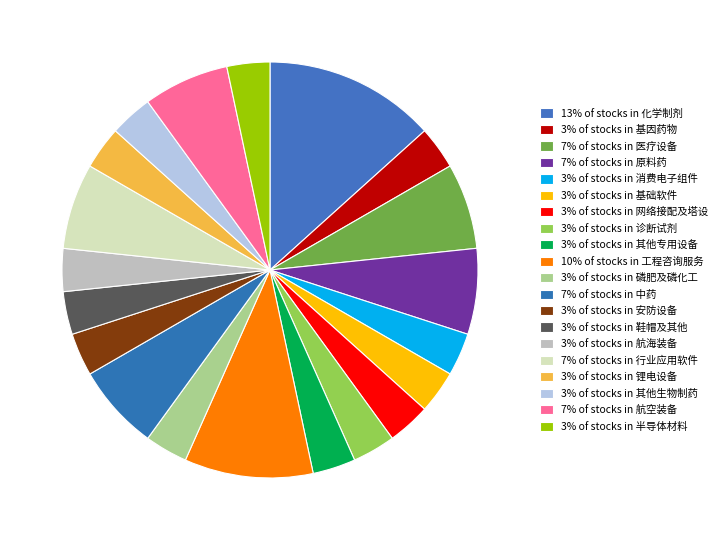

To the nearest percent, what is the difference between the largest and smallest slice percentages?

10%